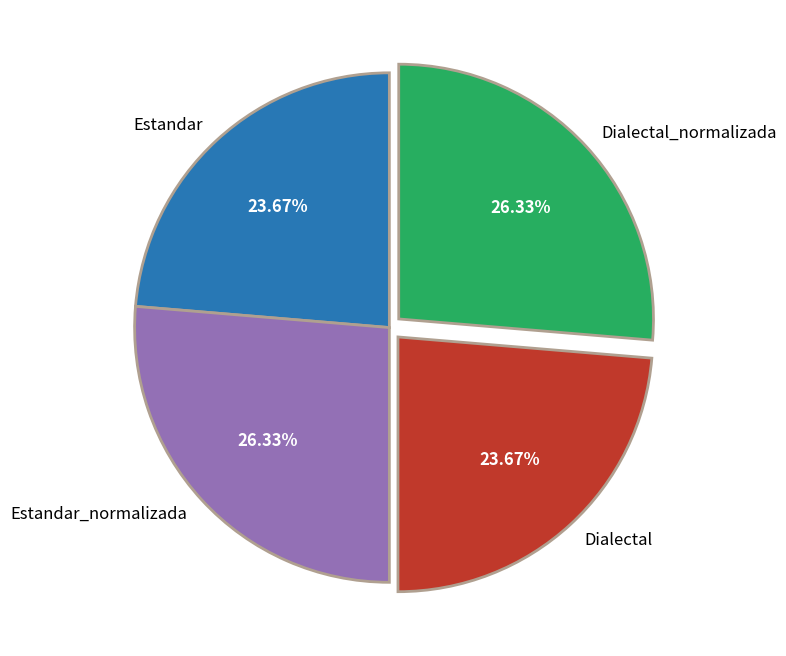

Is it true that Dialectal is 10% of the pie?

False